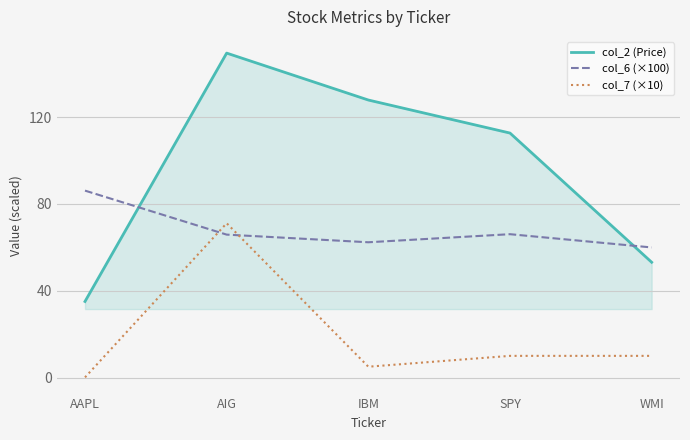

What is the difference between the second highest and second lowest values in the col_6 (×100) series?

3.7